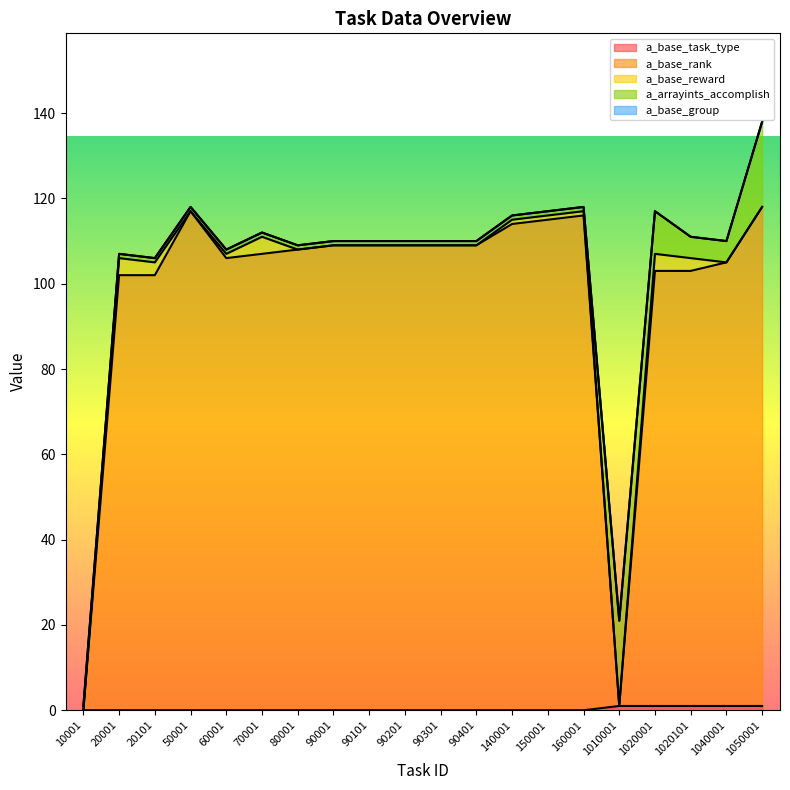

Which series changed the most between 60001 and 1020001?

a_arrayints_accomplish